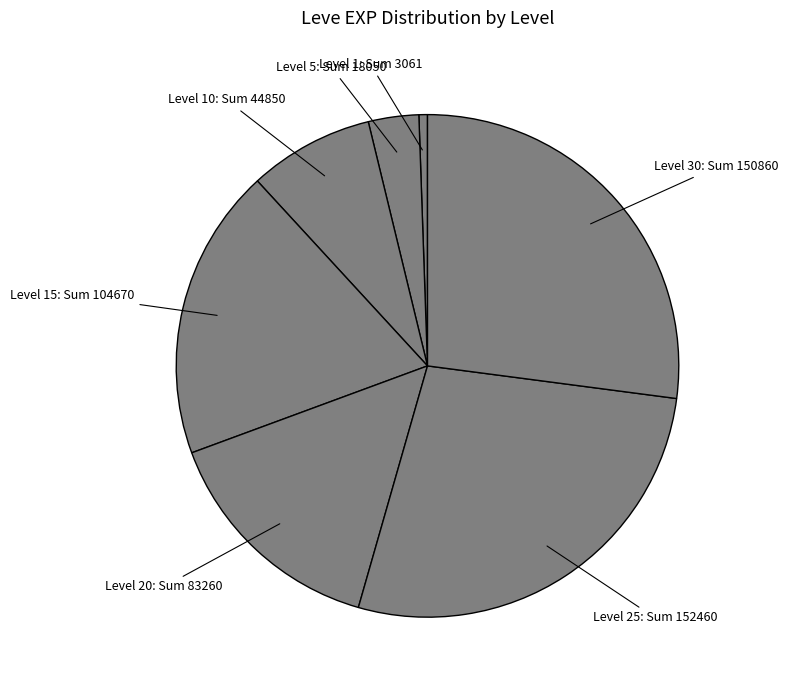

How many segments does this pie chart have?

7